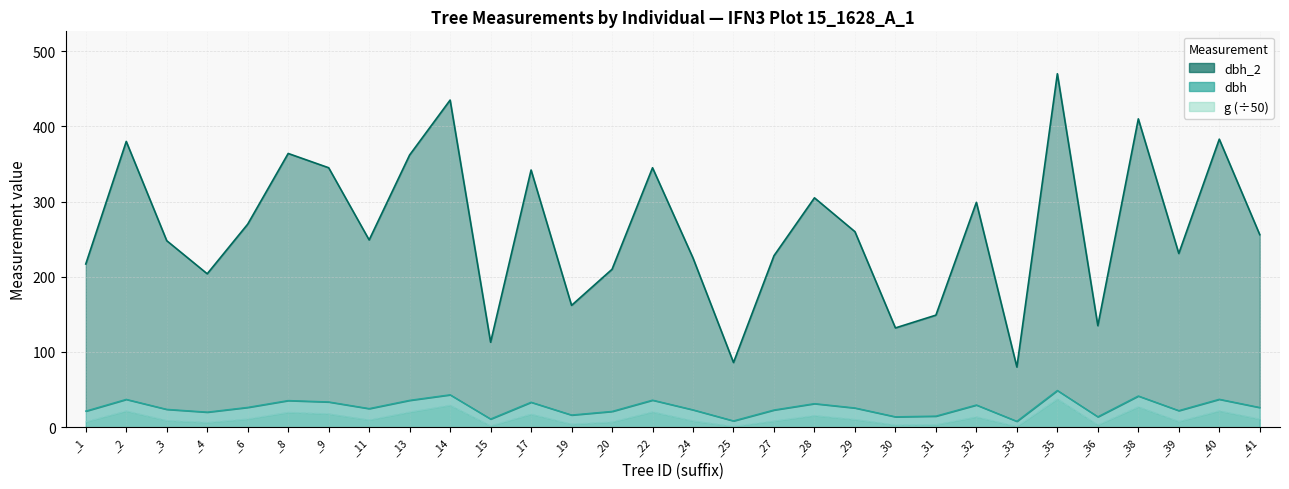

True or false: g and dbh_2 cross at least once.

False